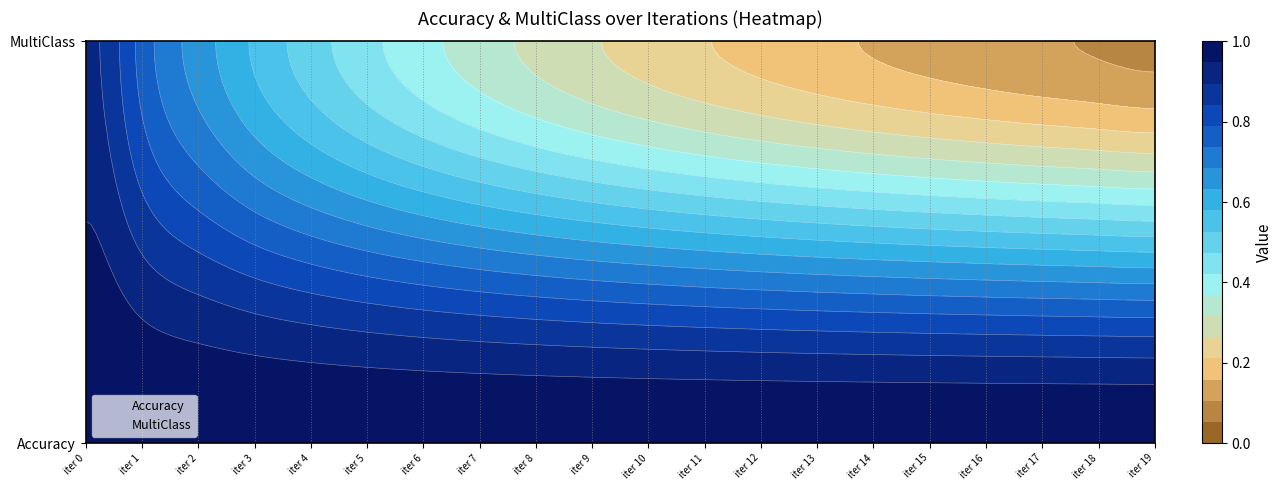

Is it true that Accuracy equals 1.5 at 3?

False